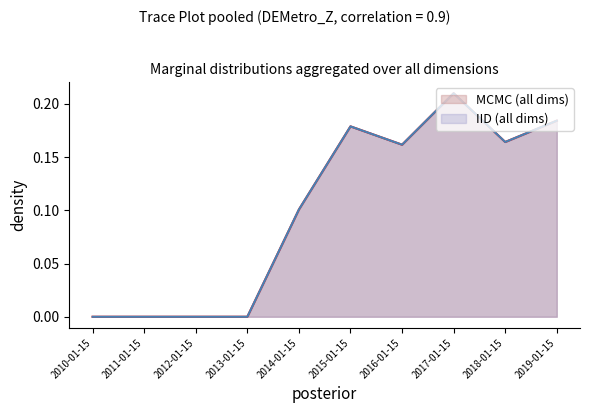

Does the chart have visible grid lines?

No